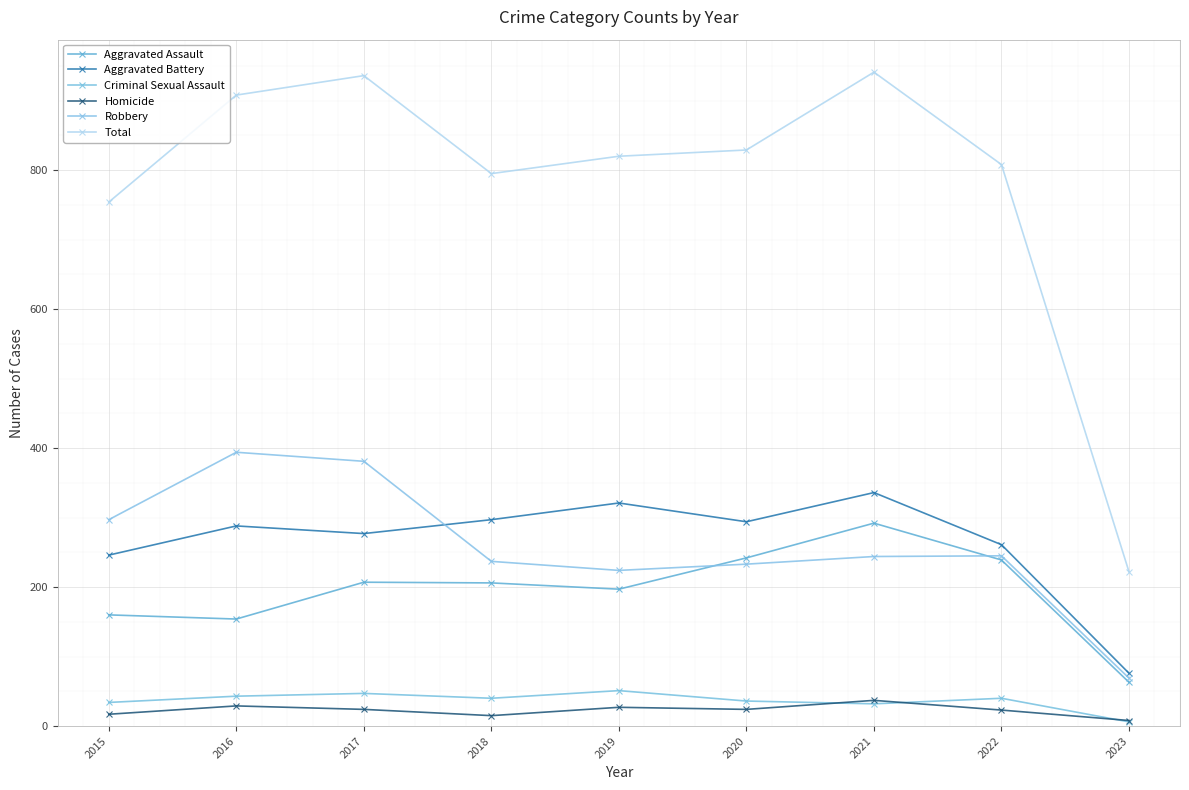

At which category is the sum across all series the highest?

2021